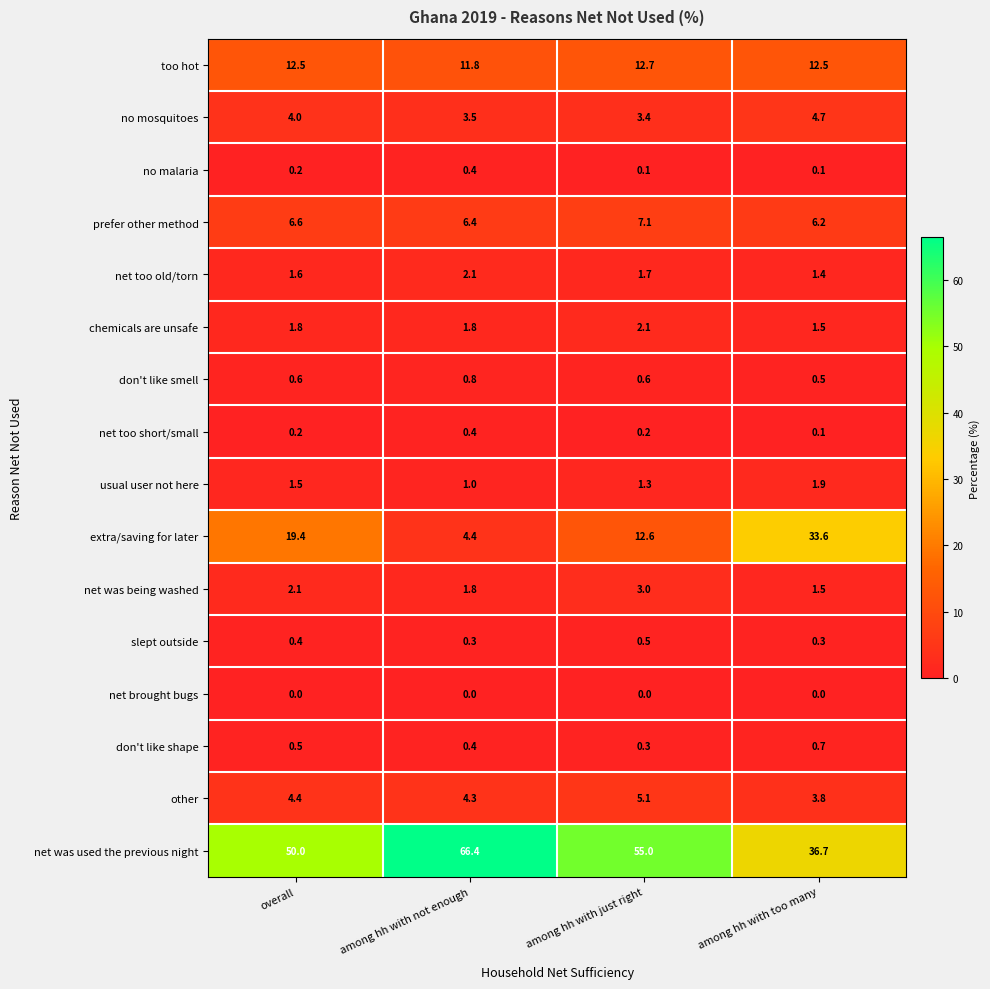

What is the greatest value displayed?

66.4